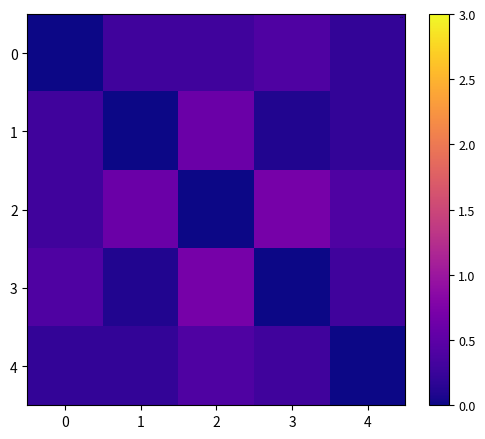

At which category does the chart reach its peak across all series?

3